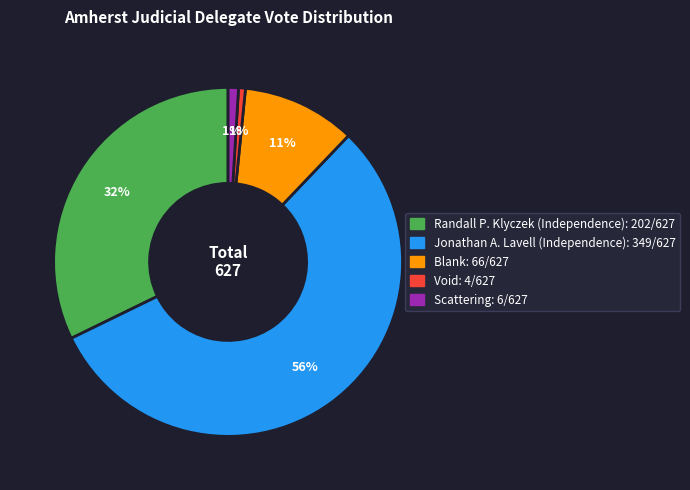

Which slice is the largest?

Jonathan A. Lavell (Independence)